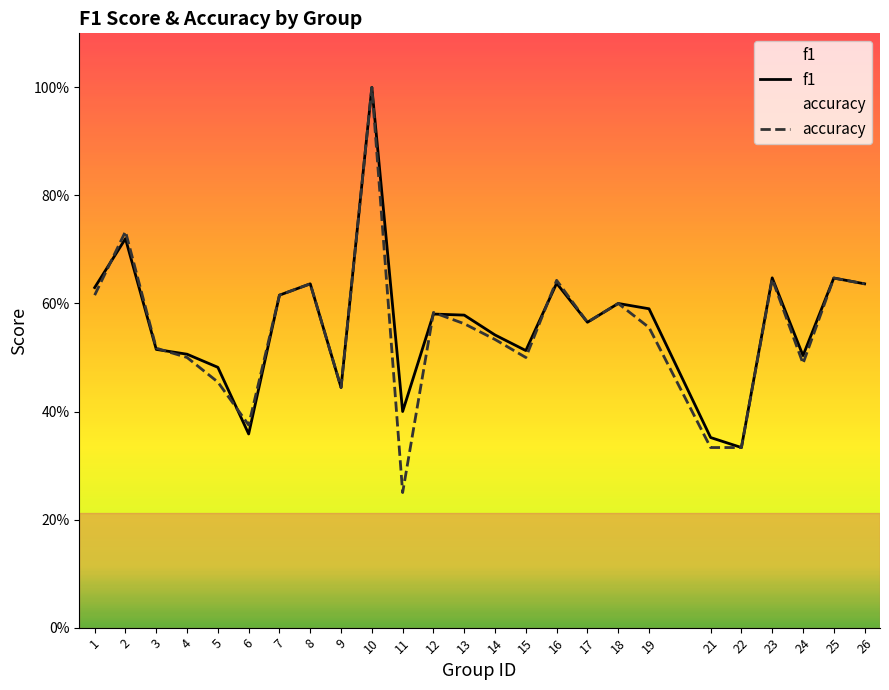

What is the greatest value displayed?

1.0